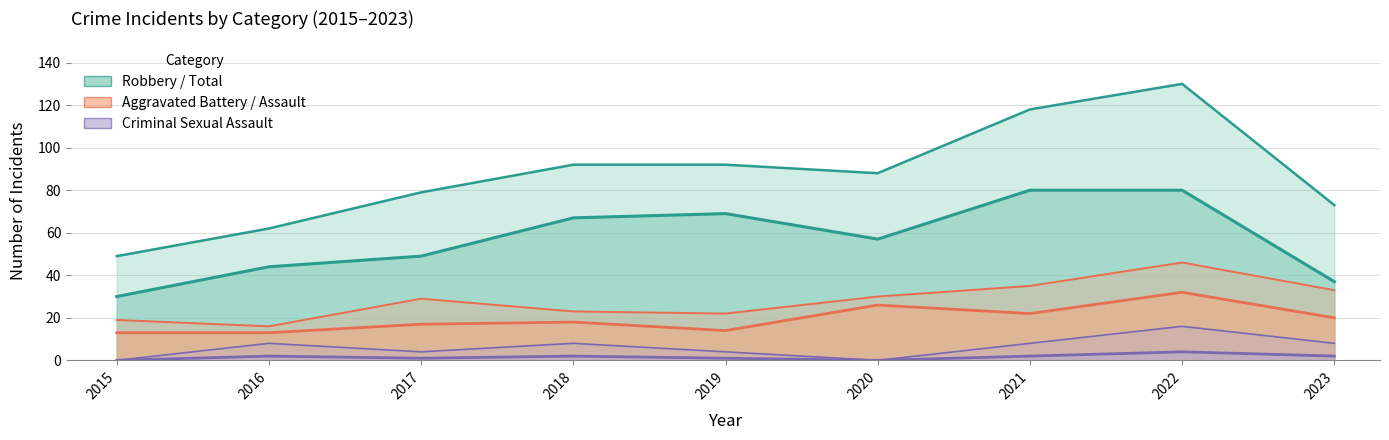

What is the approximate value of Robbery at 2016, to the nearest 5?

45